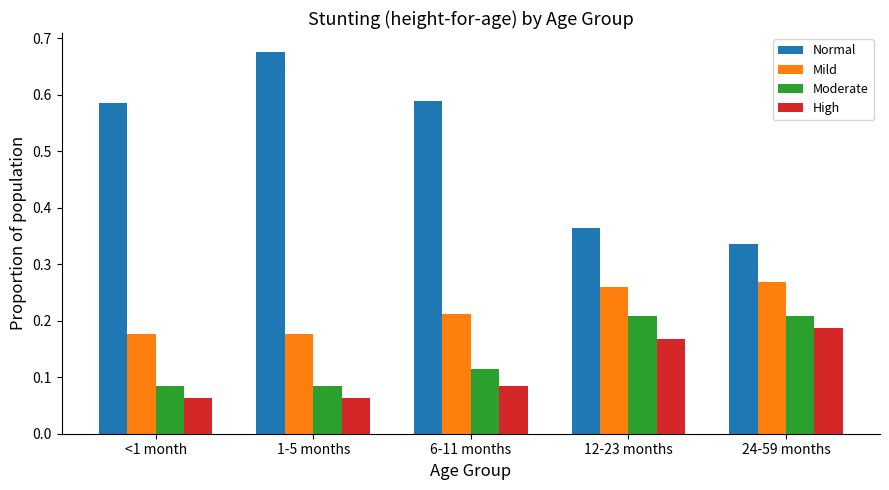

True or false: Mild has a value of 0.3 at <1 month.

False